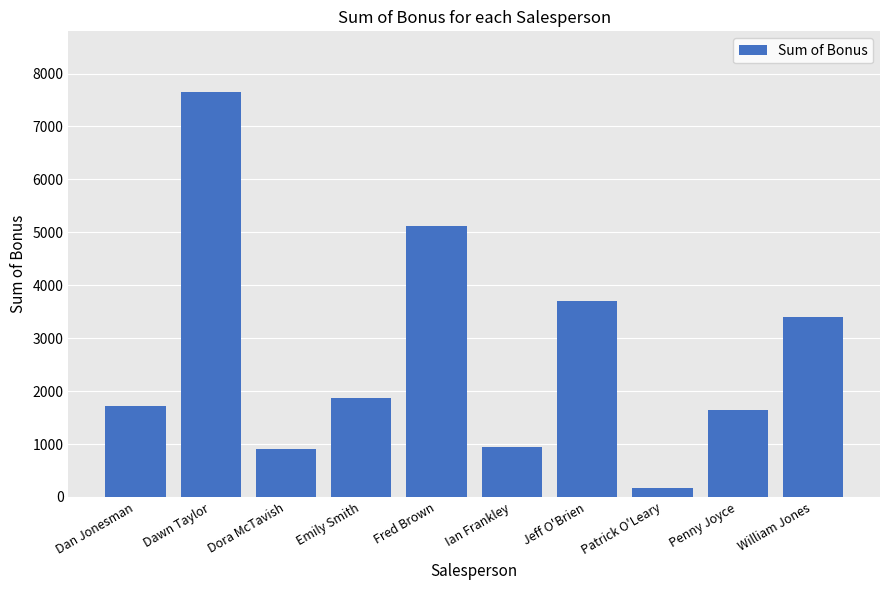

Reading left to right, list all the values displayed in this chart.

1725	7650	900	1875	5125	950	3700	175	1650	3400